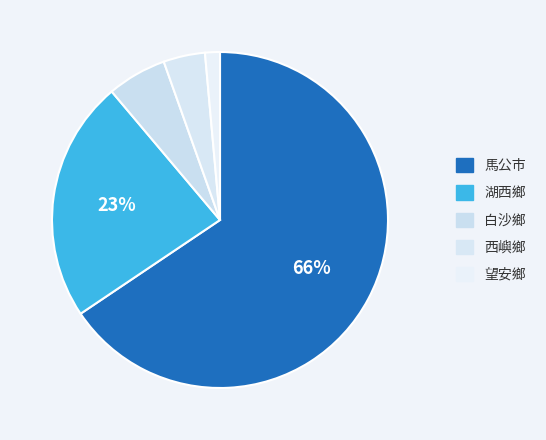

Do 馬公市 and 西嶼鄉 together represent more than half of the pie?

Yes